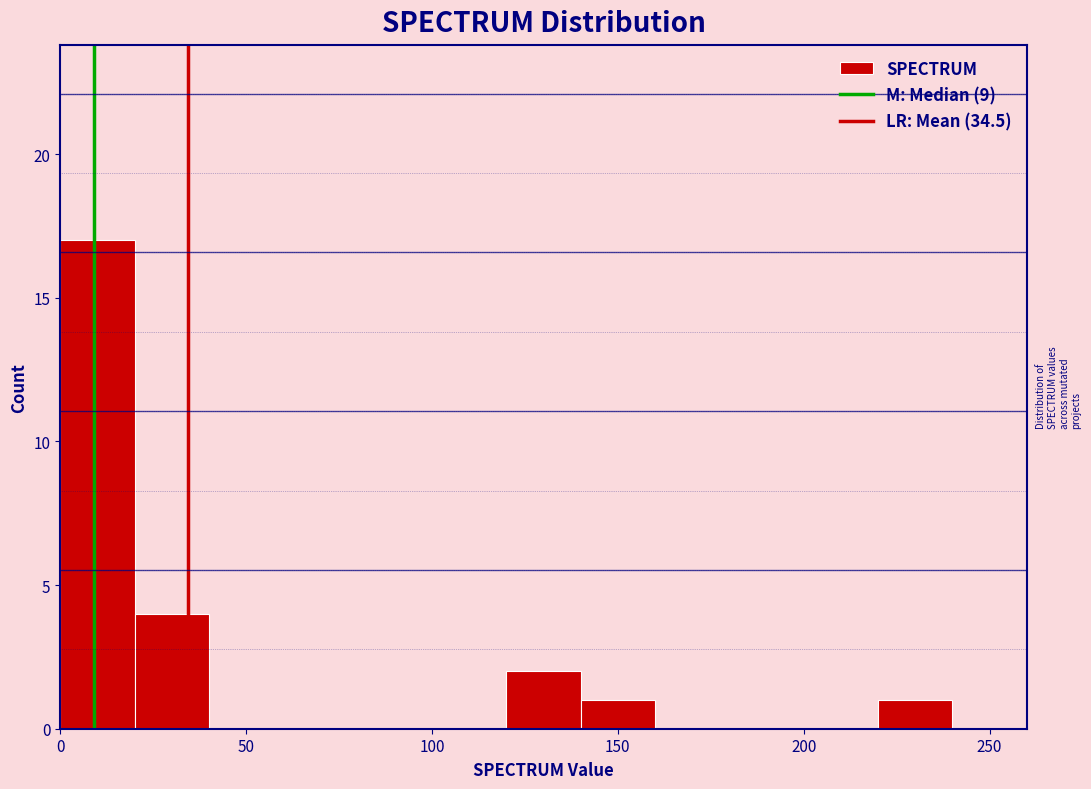

How tall is the bar that spans 20 to 40 on the x-axis? The values are not printed on the chart, so give them approximately, as read against the axis.

4